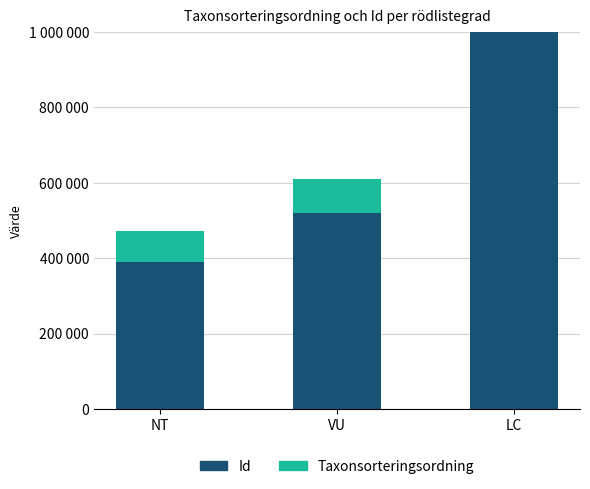

What is the difference between the highest and lowest values at LC?

1803235